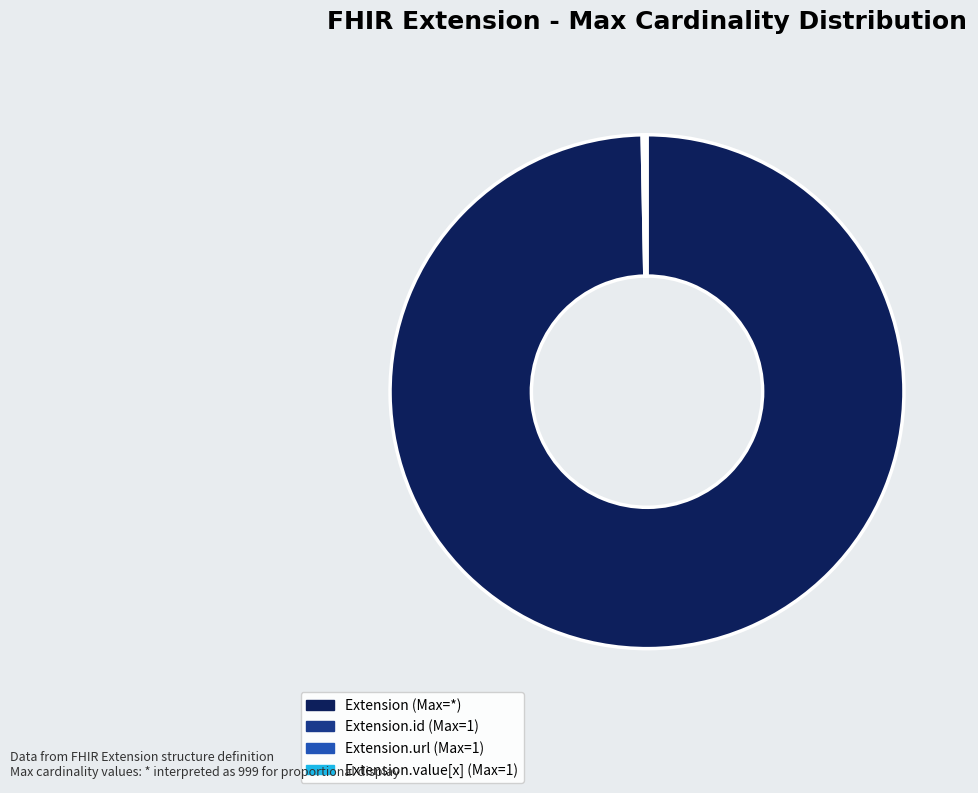

Is there a majority slice in this chart?

Yes